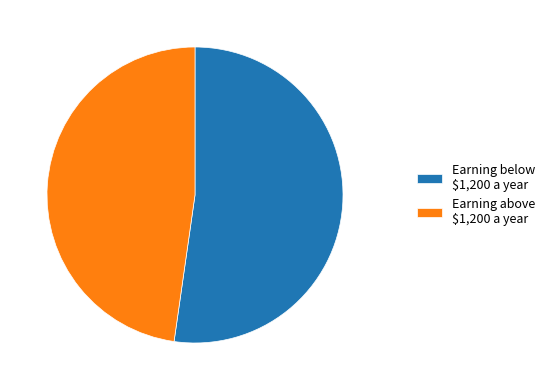

Which category has the smallest portion of the pie?

Earning above $1,200 a year